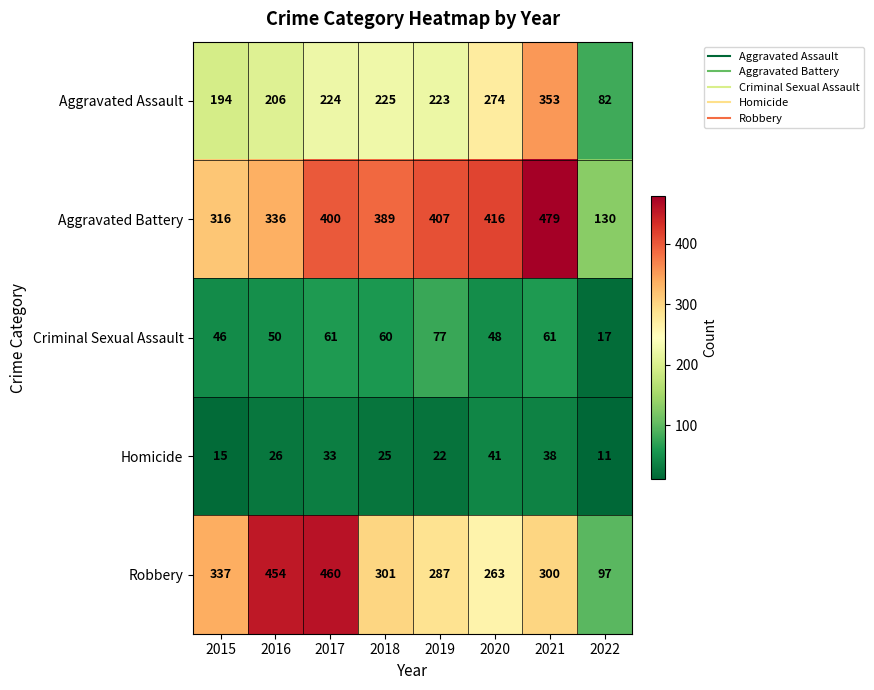

Which series has the widest spread of values?

Robbery